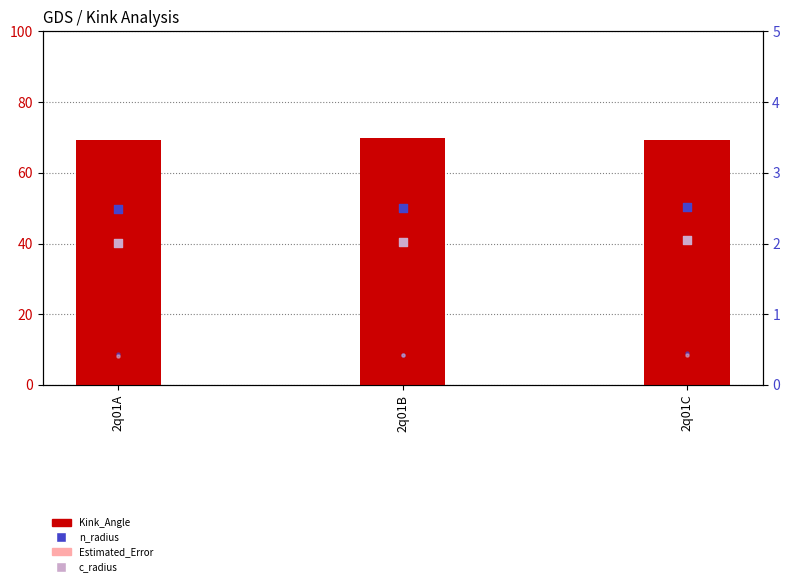

Which series has the widest spread of Y values?

Kink_Angle